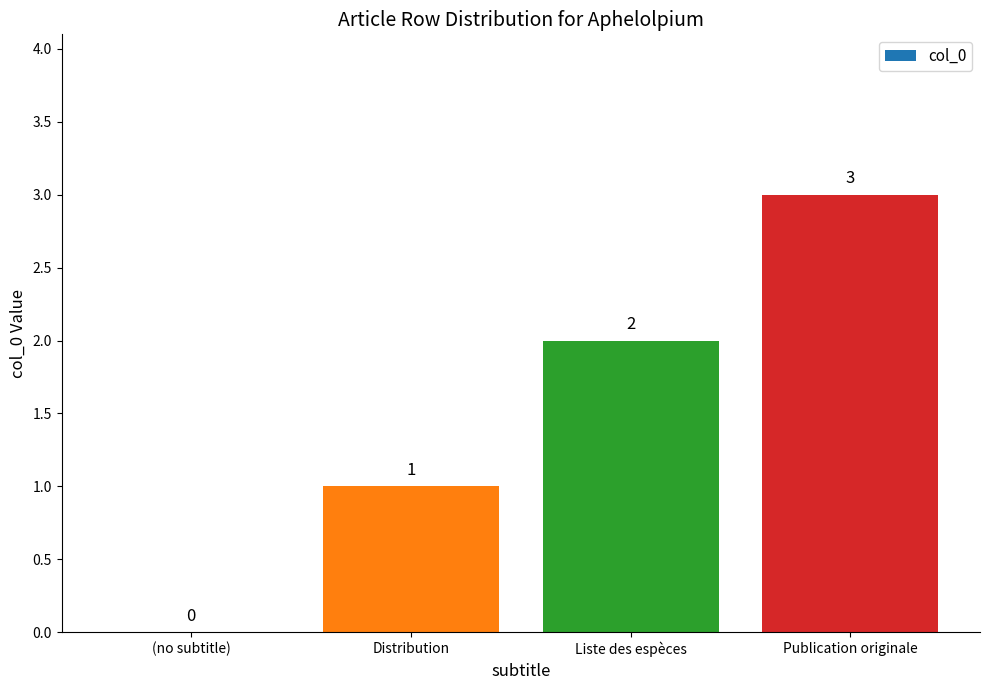

Between (no subtitle) and Publication originale, which is larger?

Publication originale